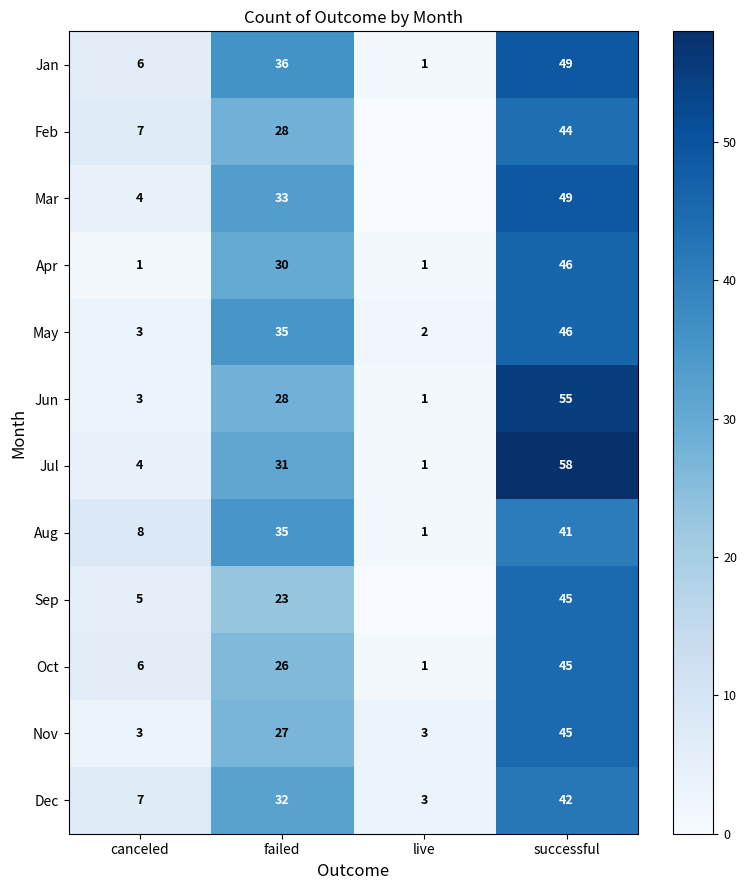

The Jan series shows 2 at live. True or false?

False